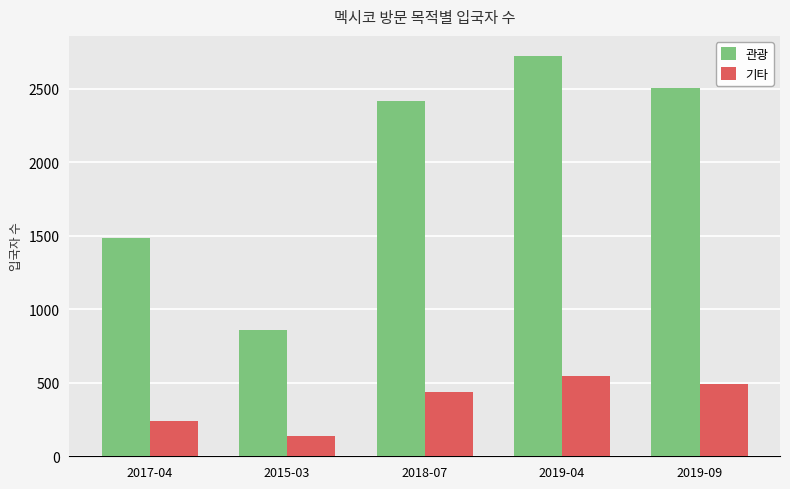

Reading left to right, list all the values displayed in this chart.

관광: 1486	860	2418	2722	2506
기타: 242	141	434	547	490